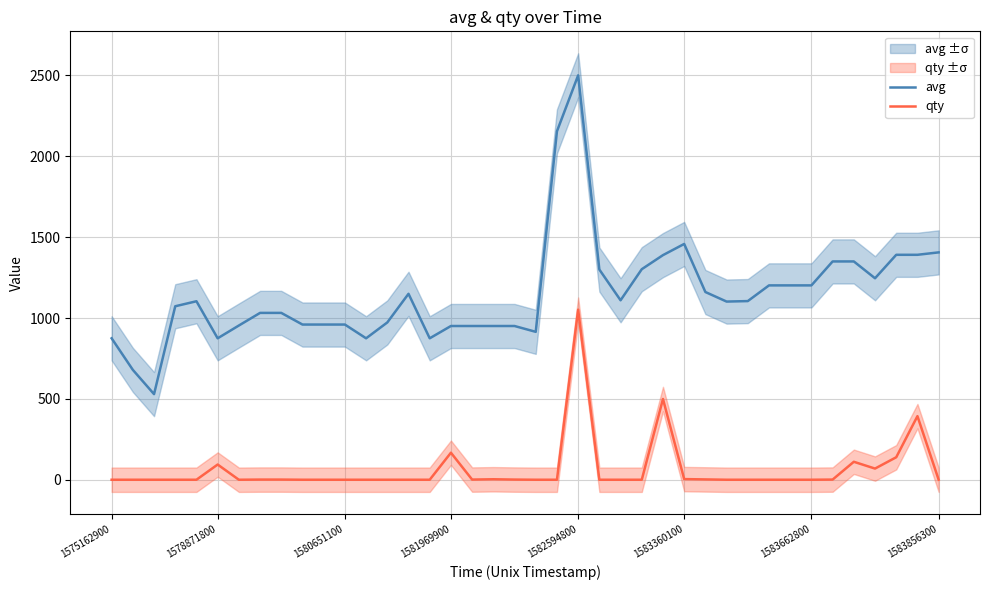

True or false: avg and qty intersect in this chart.

False